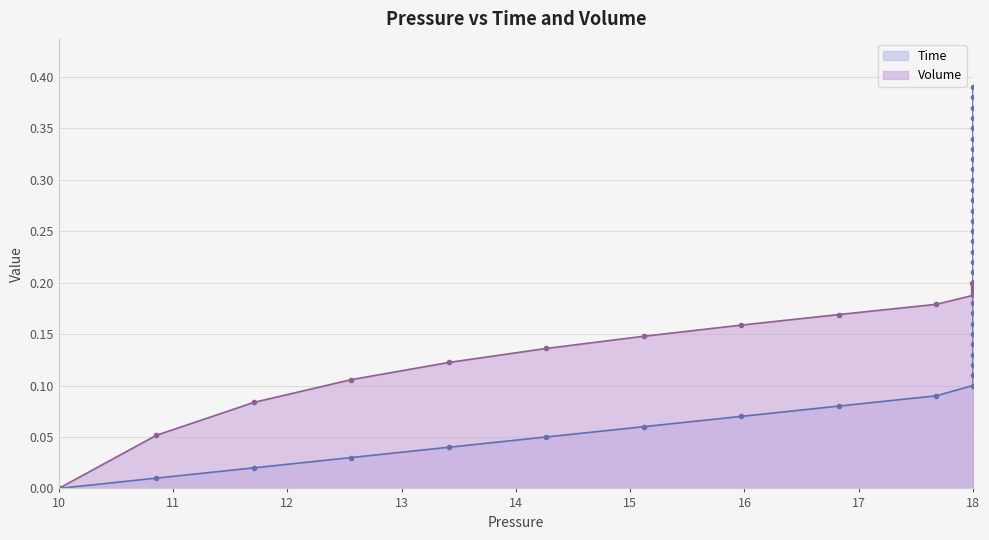

Which series has the largest range (max minus min)?

Time